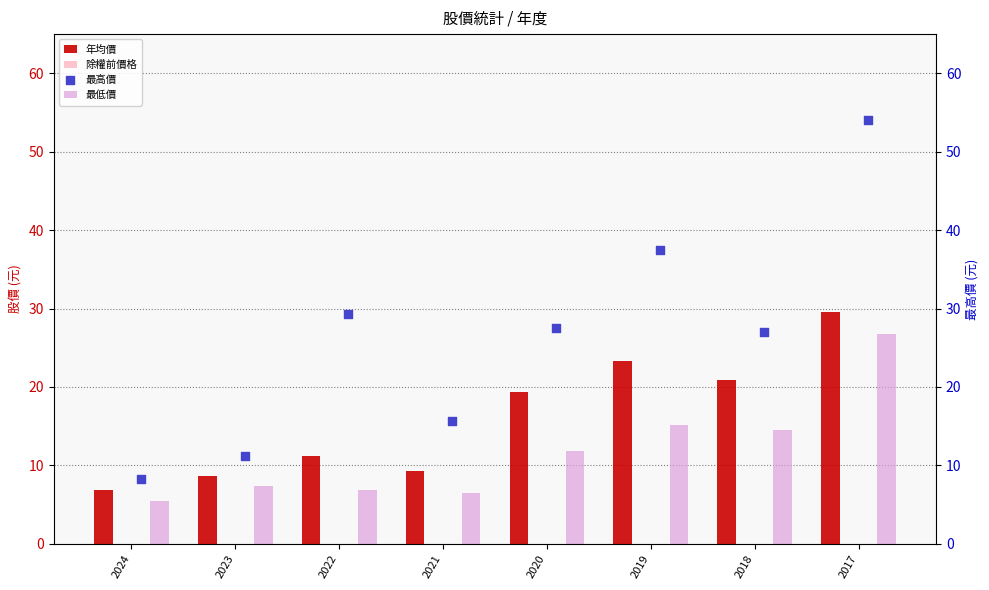

What are all the series names shown in the legend?

年均價, 除權前價格, 最低價, 最高價